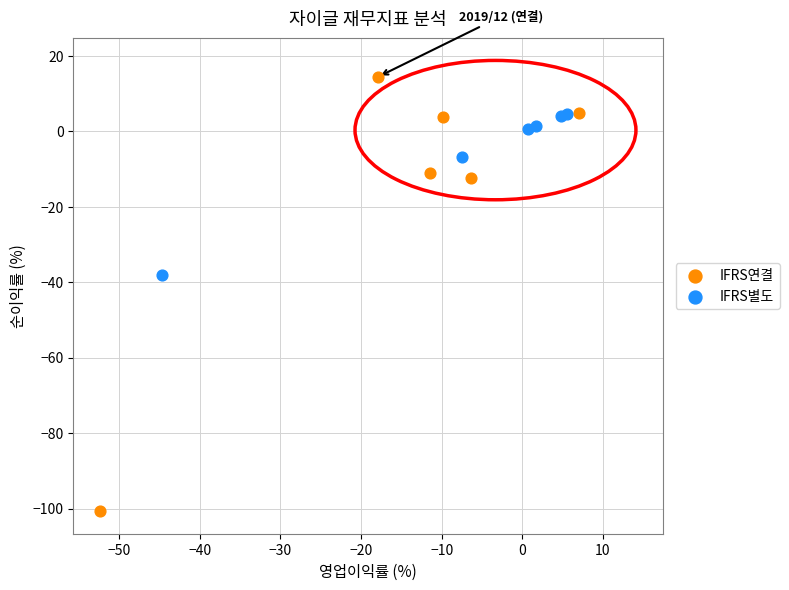

Which series contains the lowest Y value?

IFRS연결